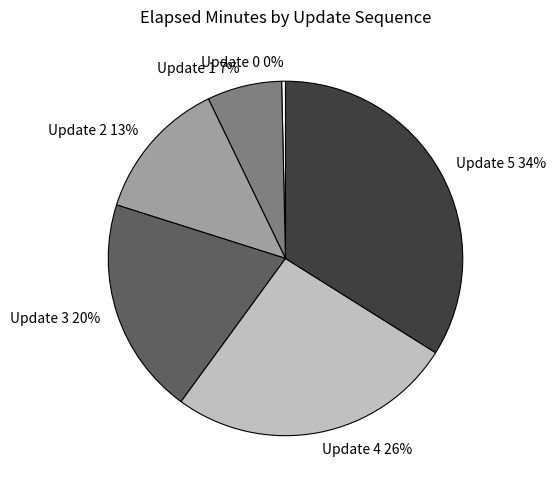

Combined, do Update 1 and Update 2 account for over 50%?

No